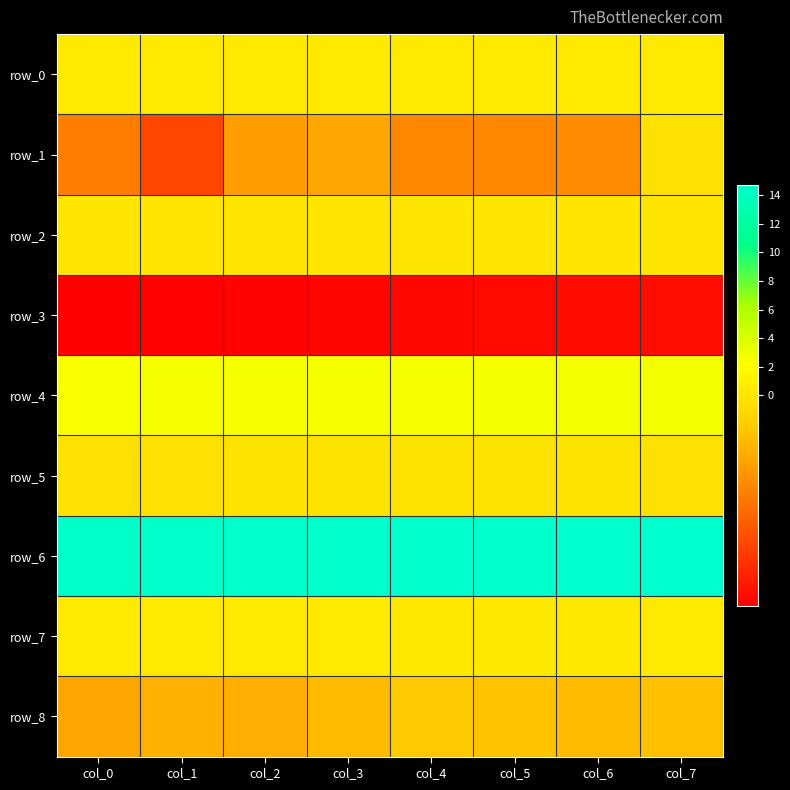

At which category is the sum across all series the highest?

col_7